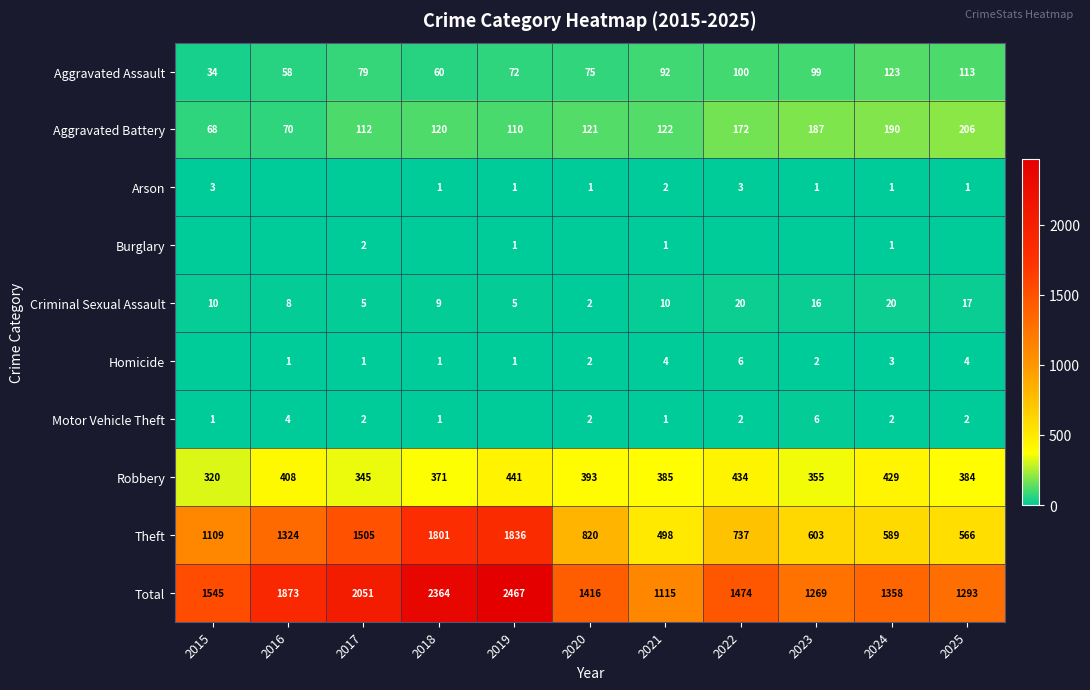

Where is Aggravated Battery nearest to the value 137?

2021